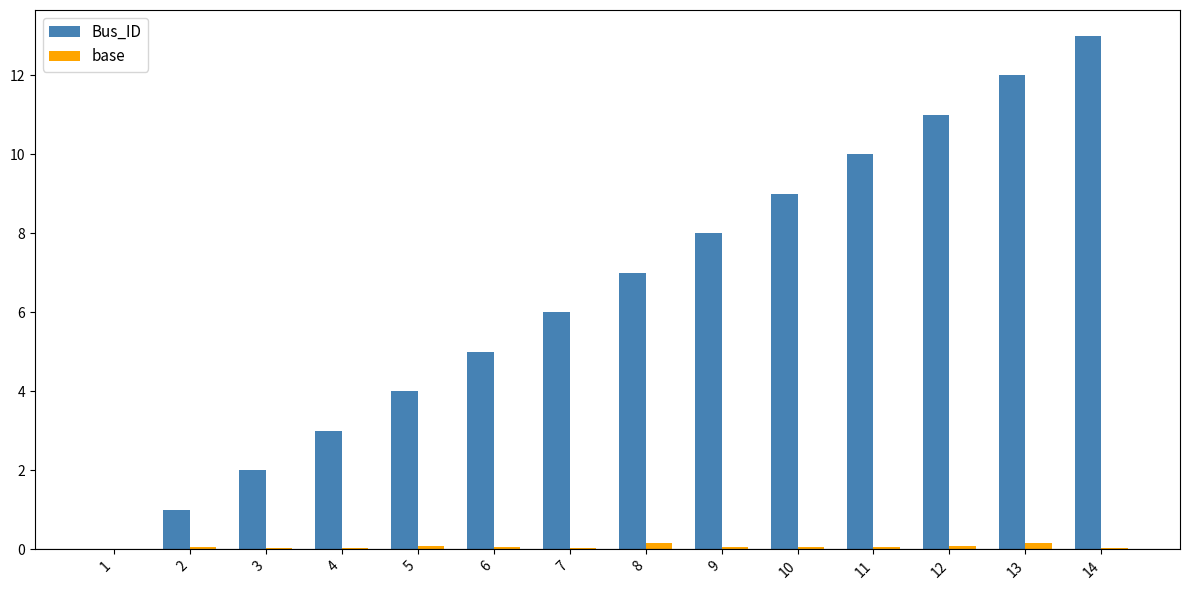

What is the sum of all Bus_ID values?

91.0